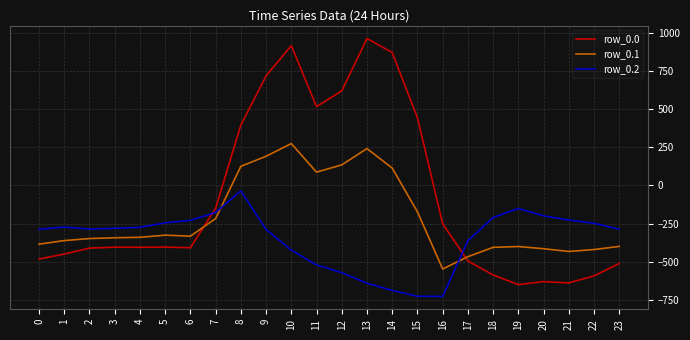

Is the value of row_0.2 at 22 greater than the value of row_0.0 at 5?

Yes